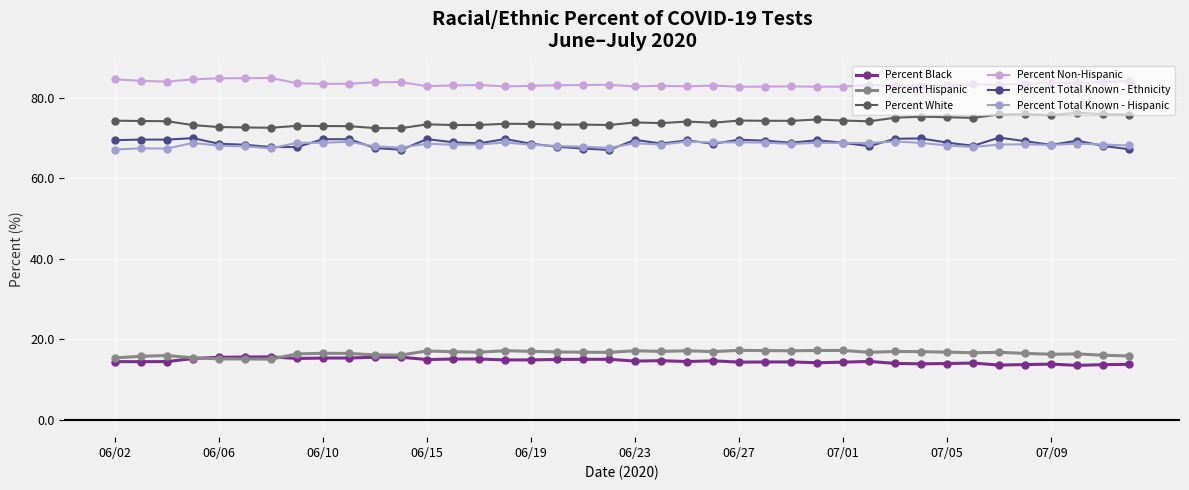

What is the value of the Percent Hispanic point at the 19th from the left?

16.8